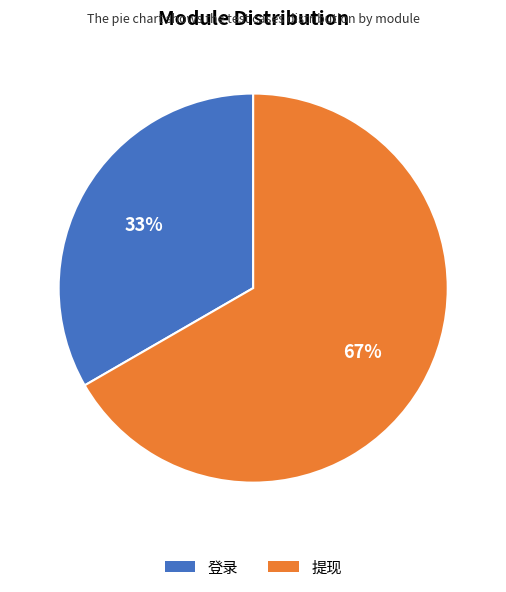

To the nearest percent, what is the combined percentage of 提现 and 登录?

100%